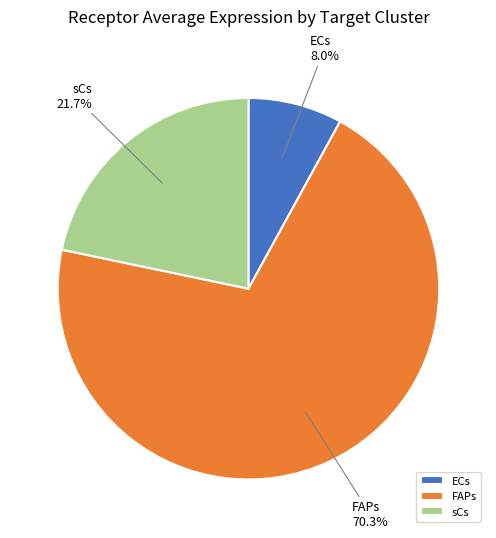

Is the sum of sCs and FAPs greater than half?

Yes